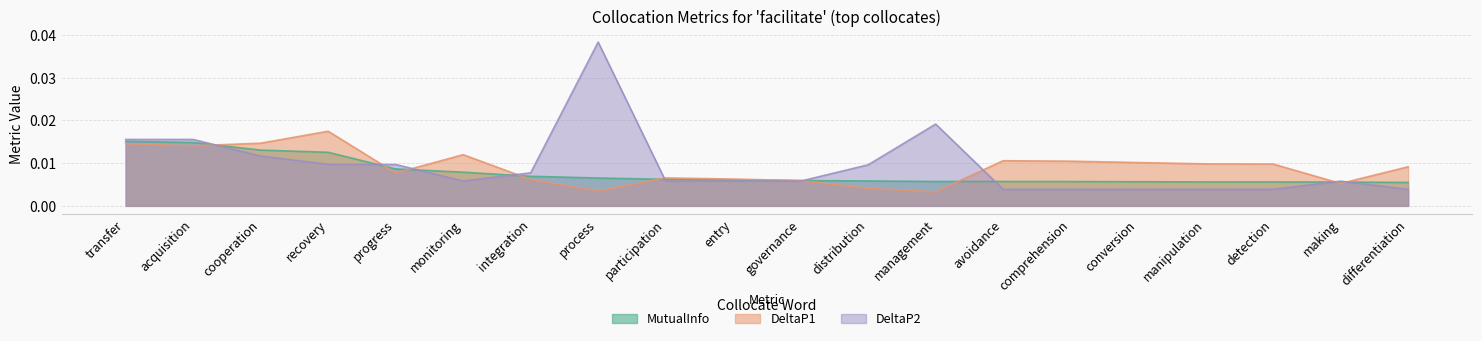

The value of DeltaP1 at cooperation is 0.0. True or false?

True